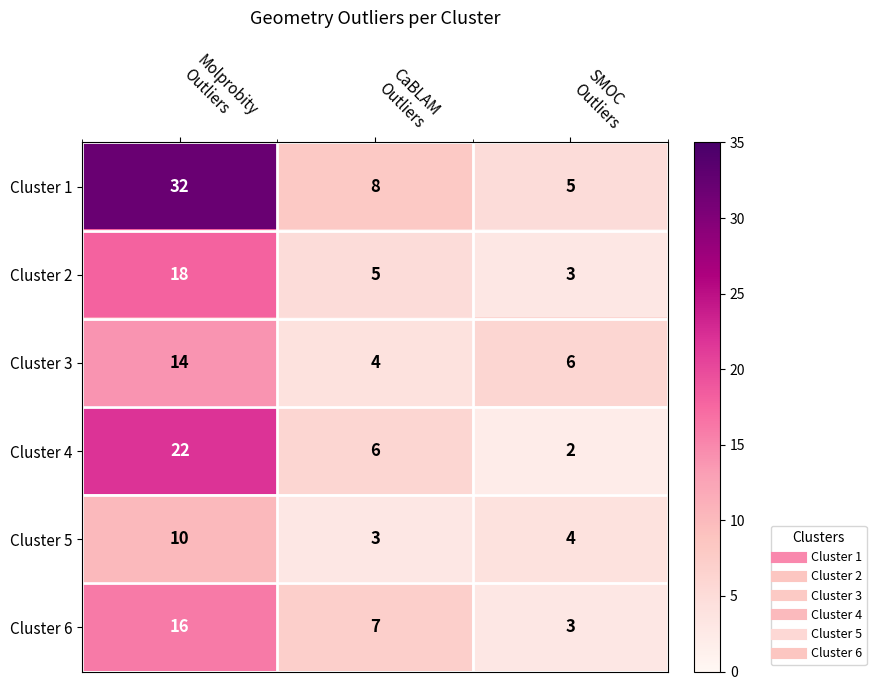

What is the average value of the Cluster 4 series?

10